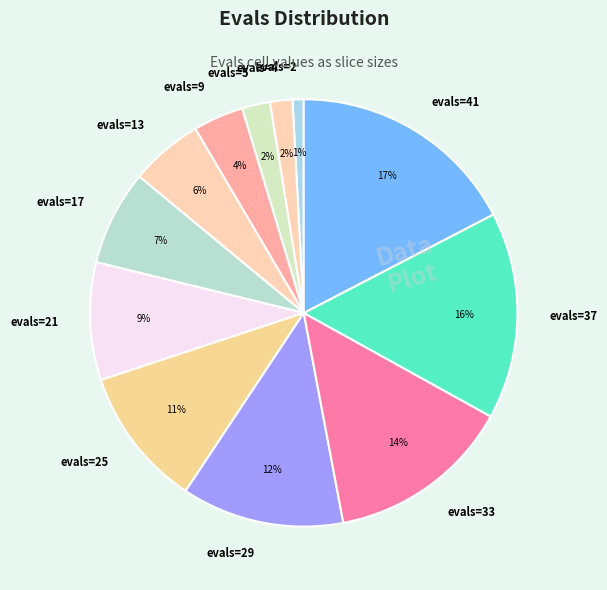

To the nearest percent, what is the average slice percentage?

8%